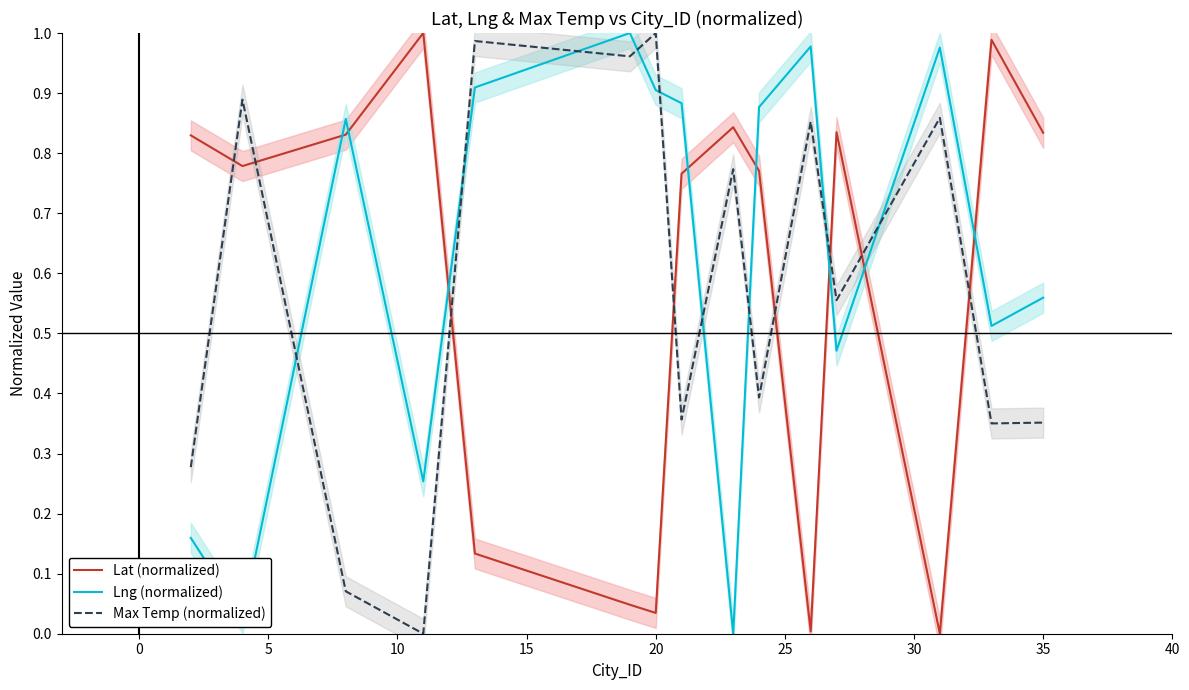

True or false: Max Temp (normalized) and Lng (normalized) intersect in this chart.

True